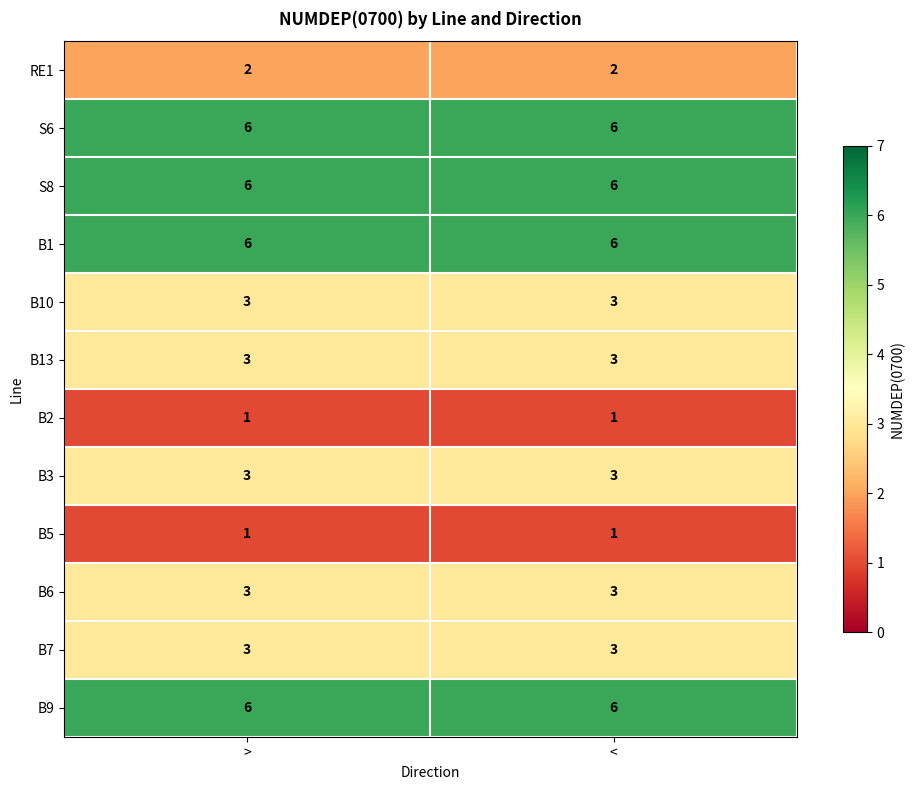

What is the spread (max minus min) of values at >?

5